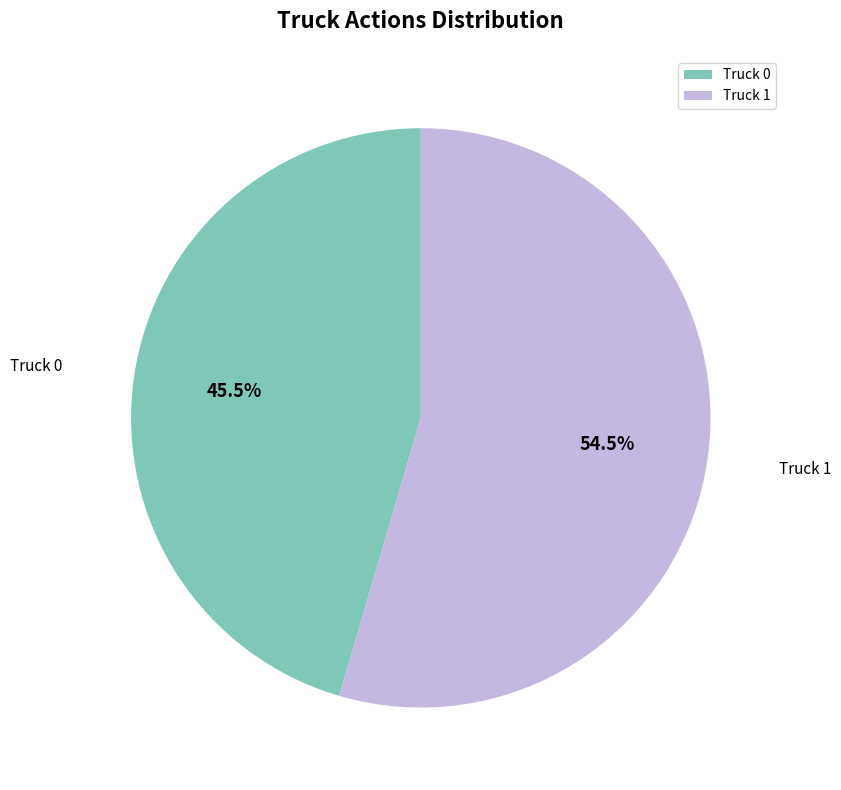

How much of the chart is everything except Truck 1?

45.5%